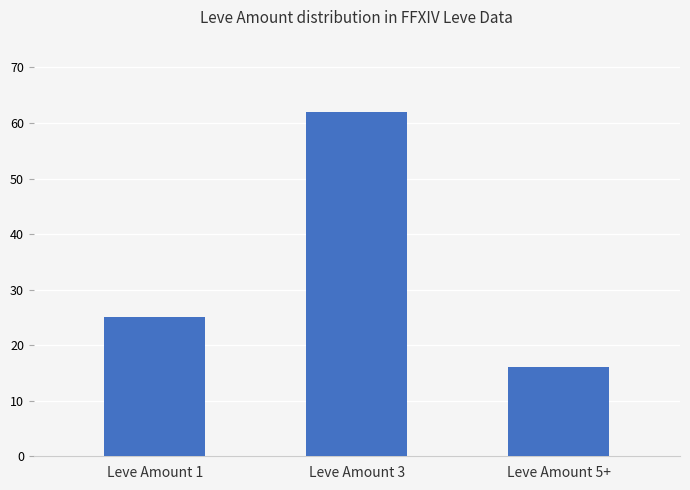

How many data points does each series have?

3